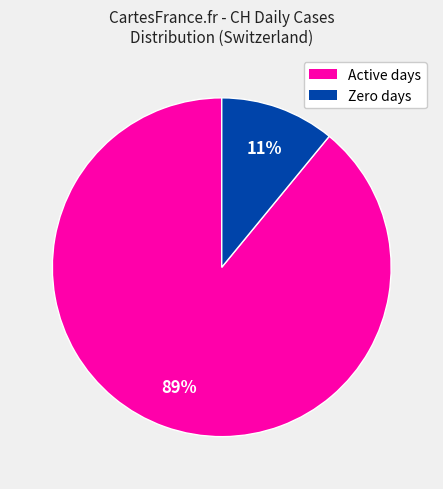

How many slices are in this pie chart?

2